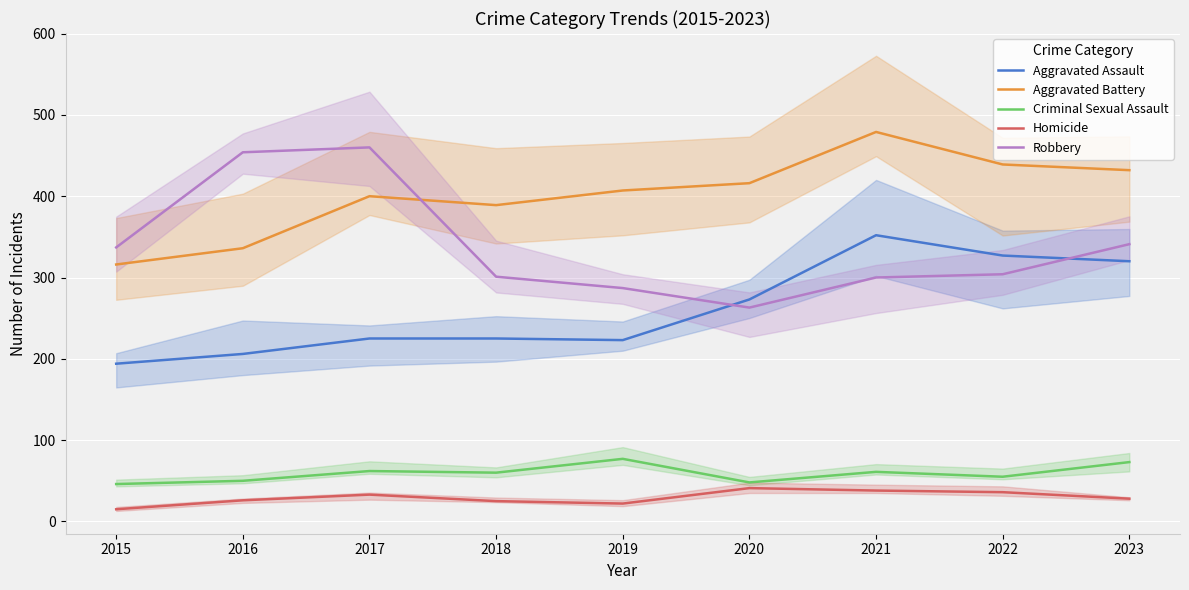

What is the maximum value shown in the chart?

479